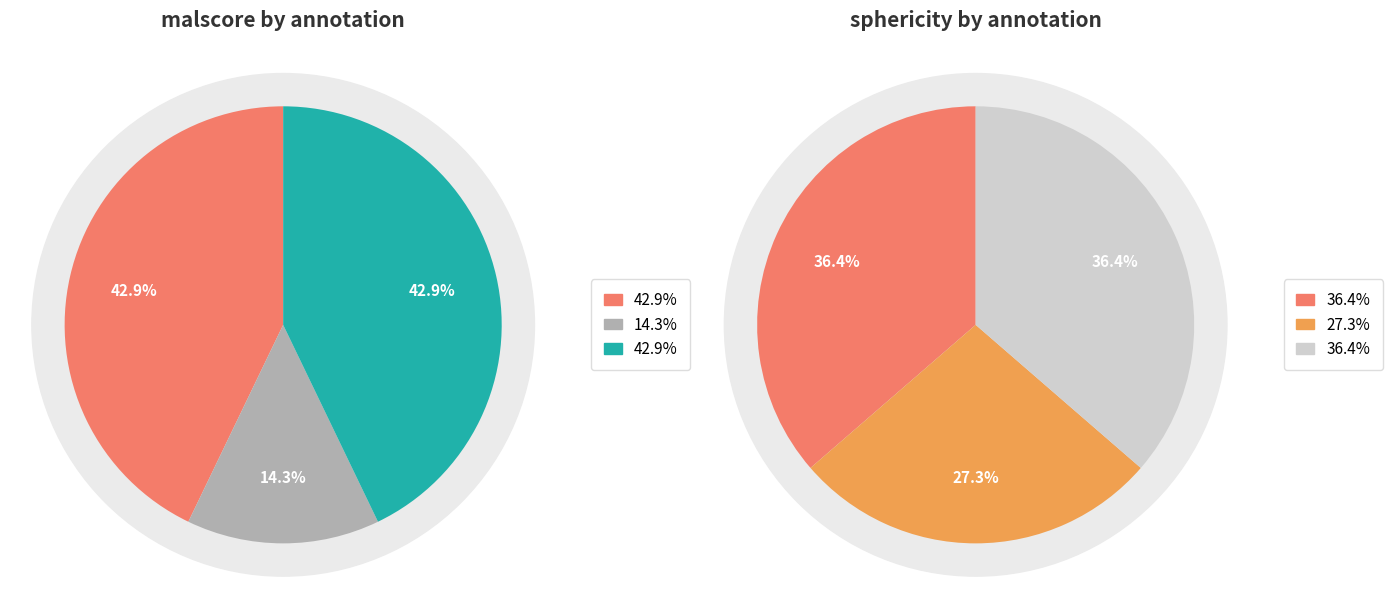

How many slices are in this pie chart?

3